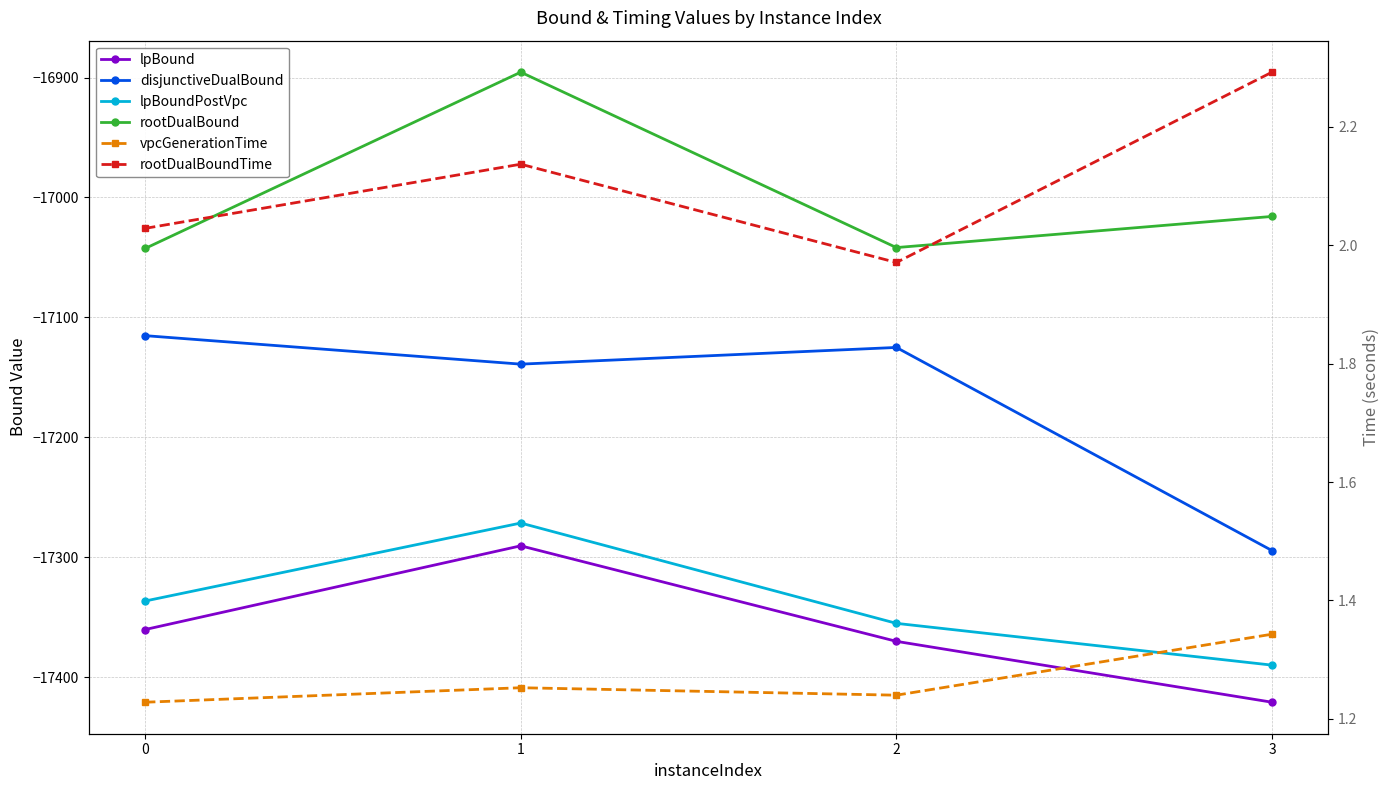

Where does the lpBoundPostVpc series first go above -17336?

1